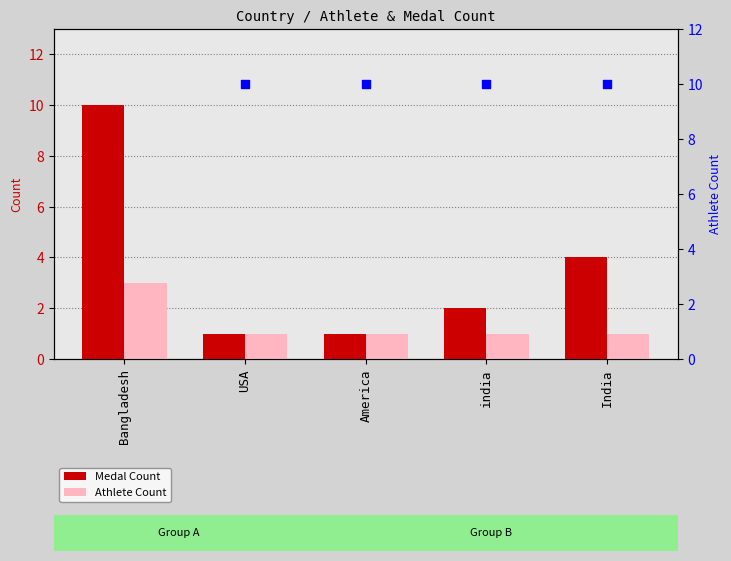

What is the total value across all series at America?

2